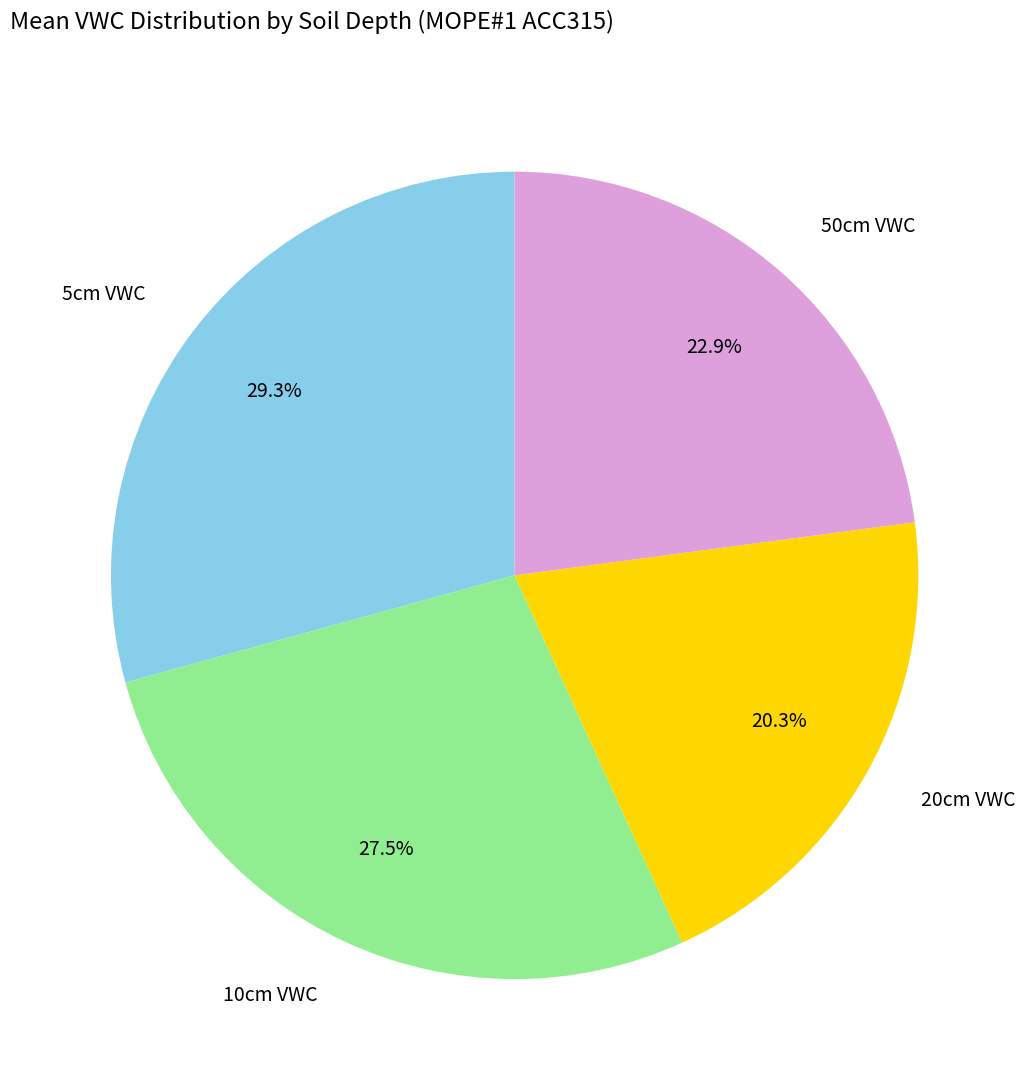

What percentage is NOT represented by 10cm VWC?

72.5%